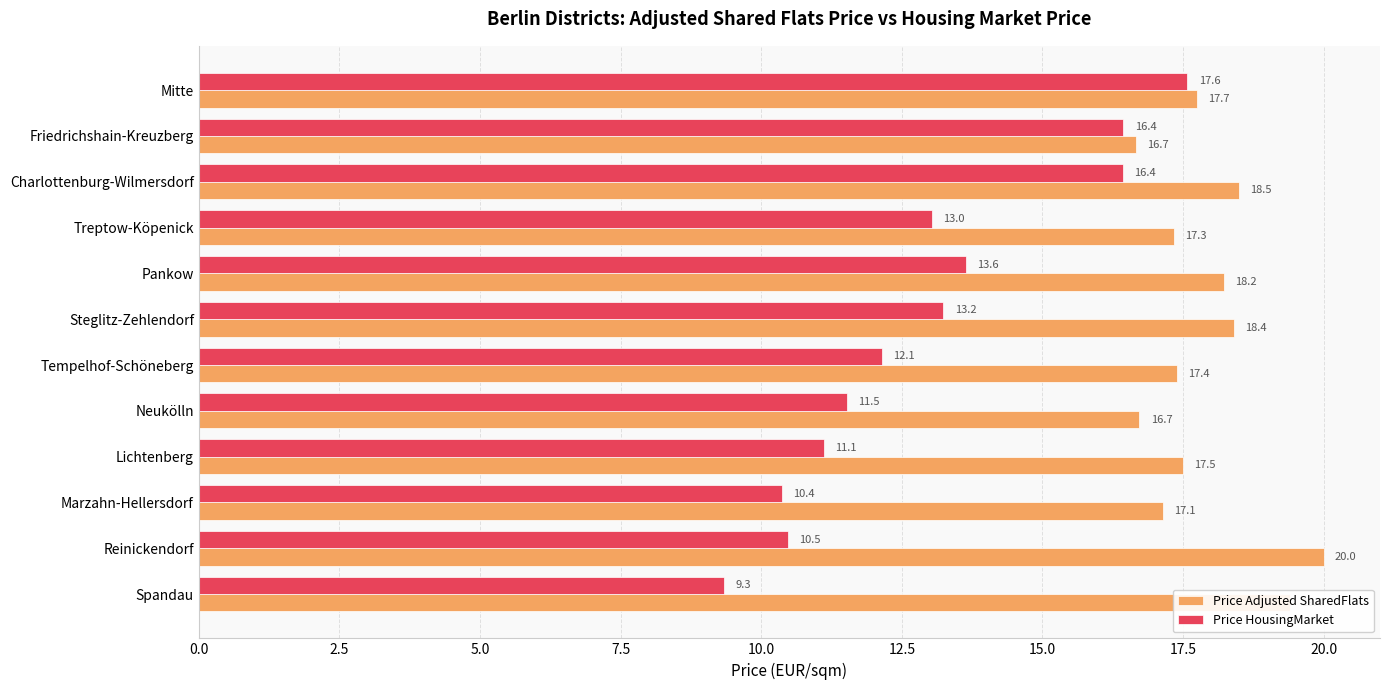

The value of Price HousingMarket at Reinickendorf is 10.5. True or false?

True